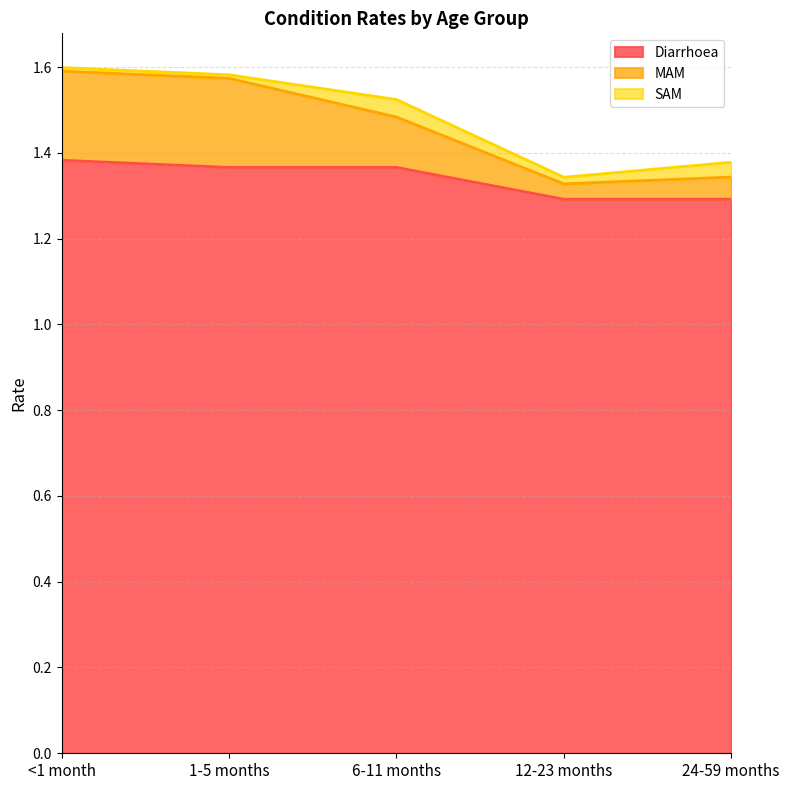

The Diarrhoea series shows 0.8 at 12-23 months. True or false?

False